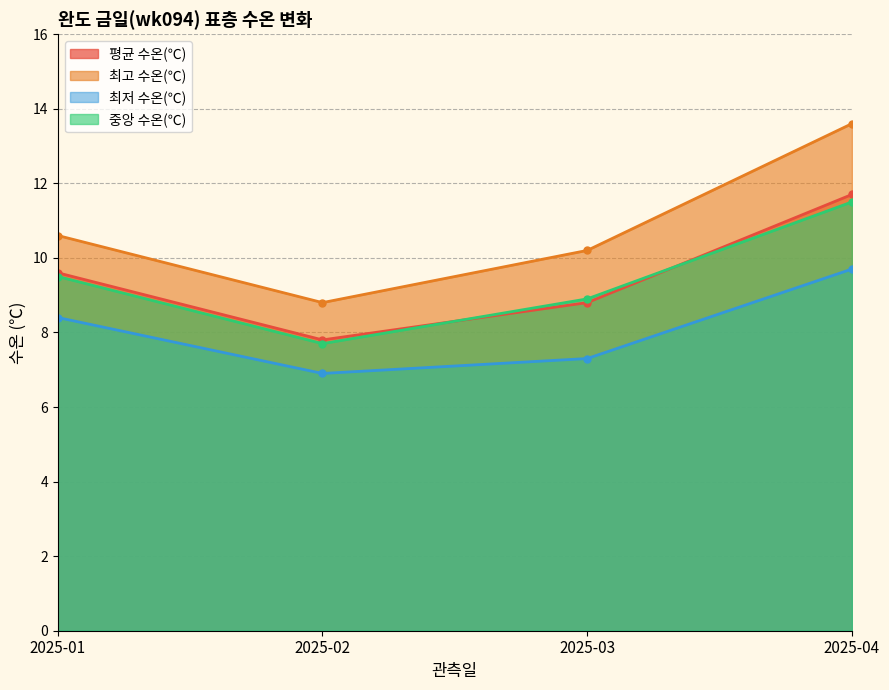

At which label does 중앙 수온(℃) reach its minimum?

2025-02